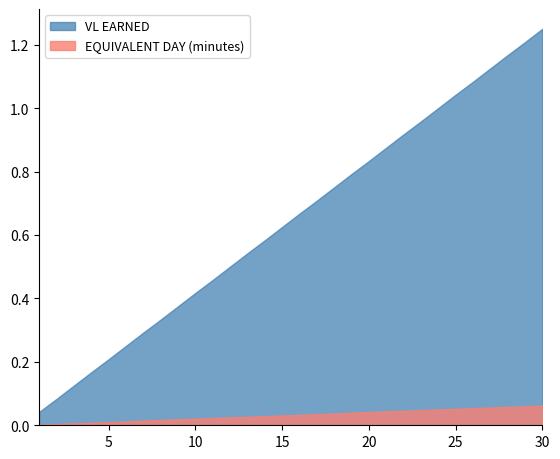

What is the difference between the highest and lowest values at 21?

0.8